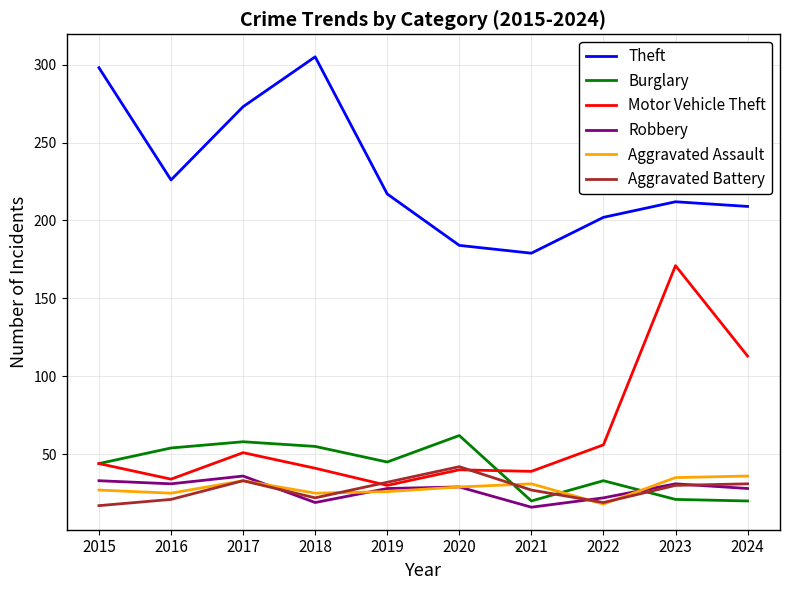

True or false: Robbery has a value of 19 at 2018.

True